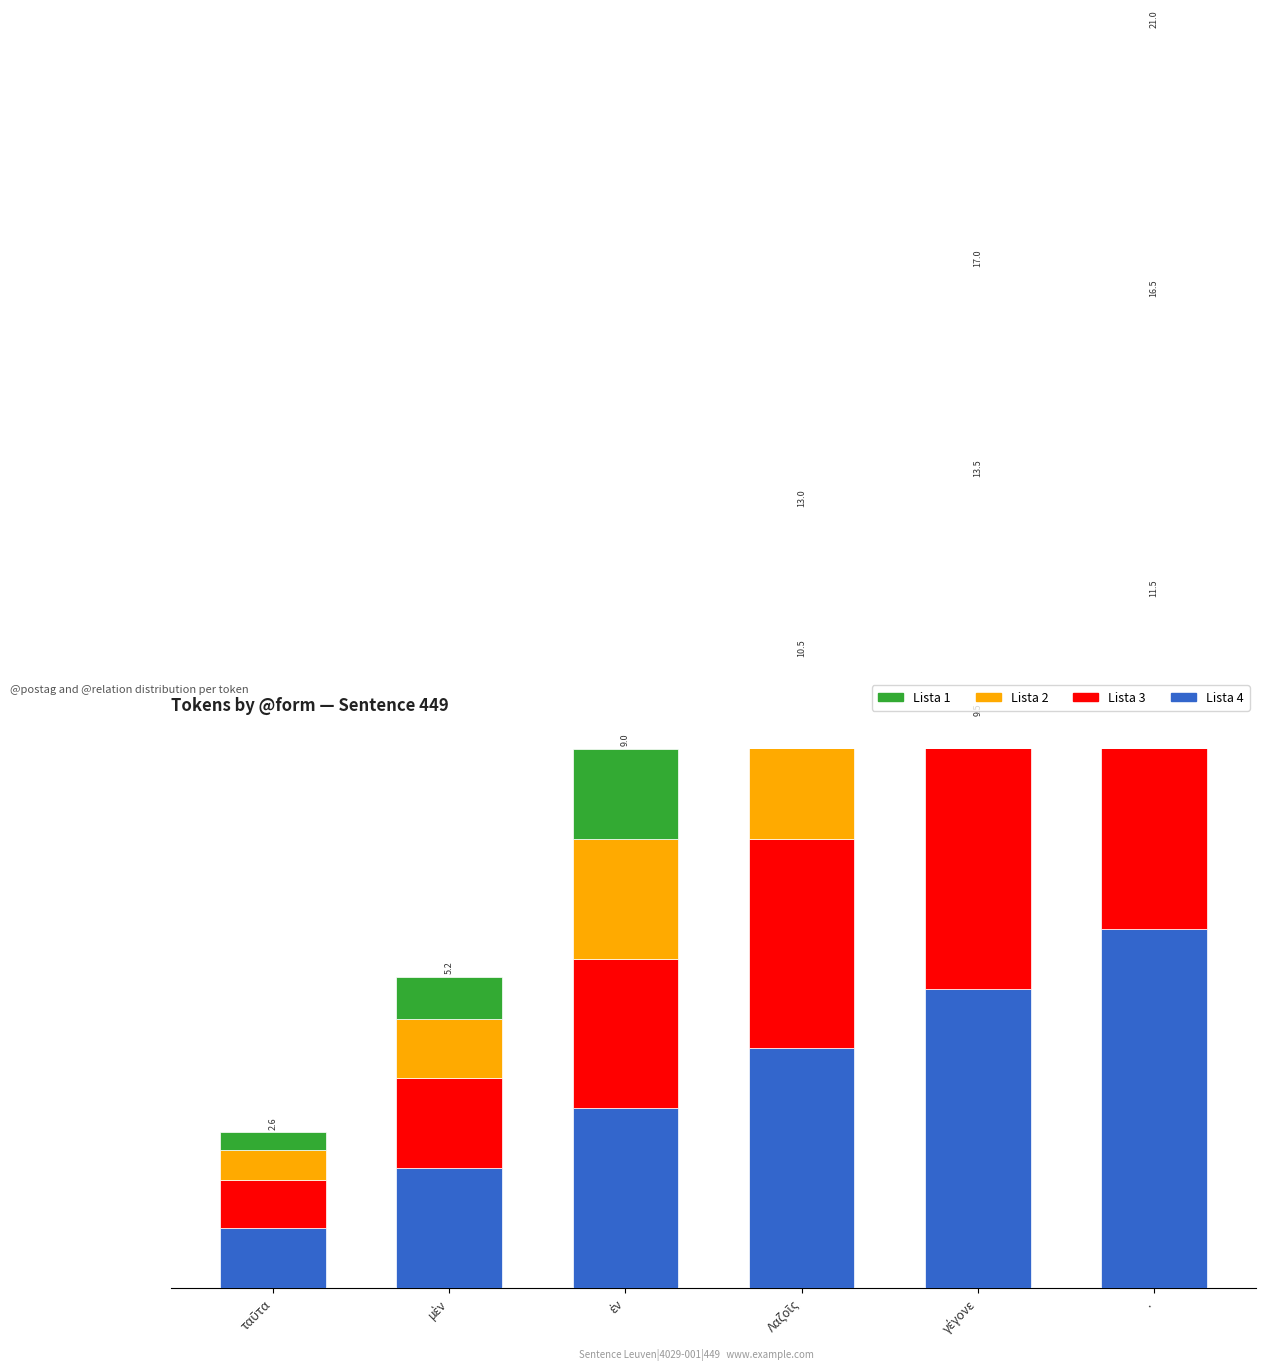

Count the number of categories in the chart.

6